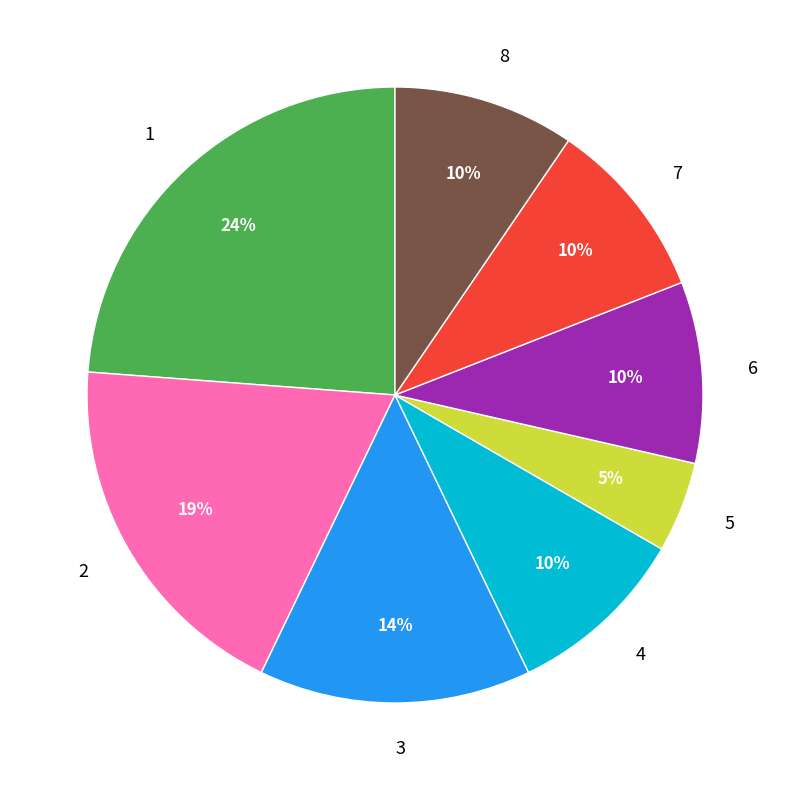

How many slices are in this pie chart?

8